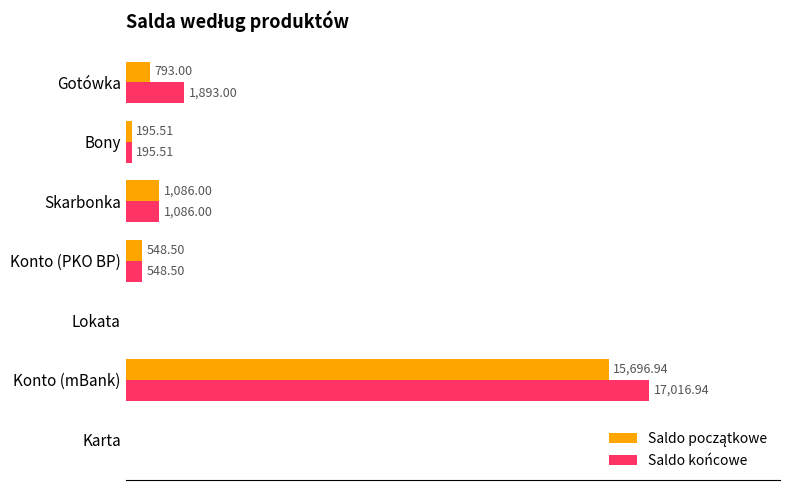

At which category is the sum across all series the highest?

Konto (mBank)